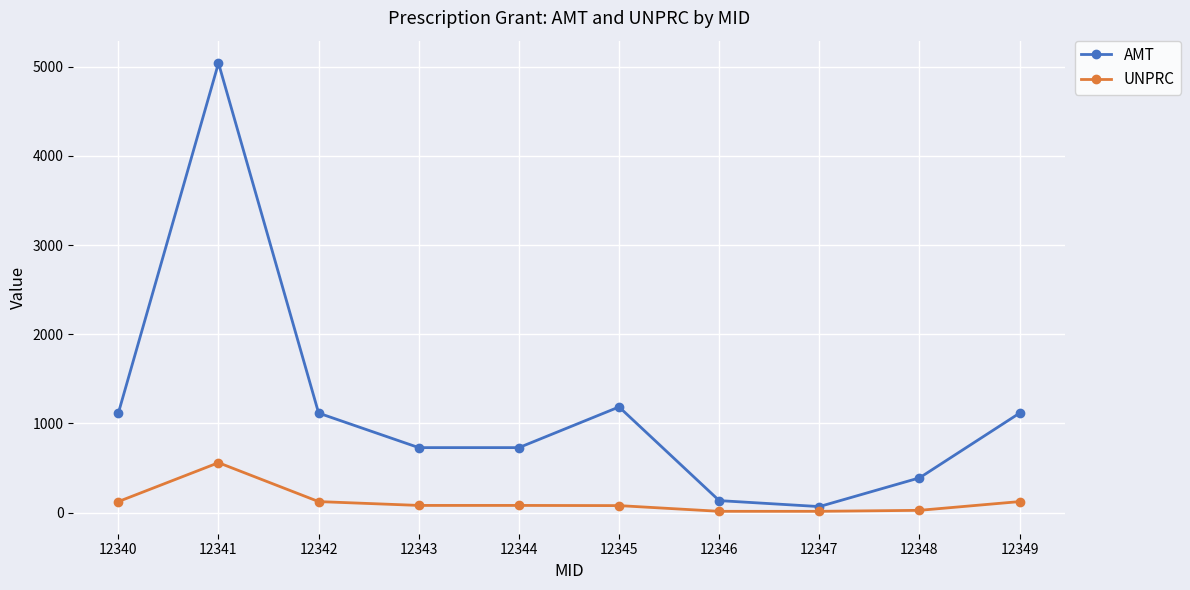

True or false: AMT and UNPRC intersect in this chart.

False